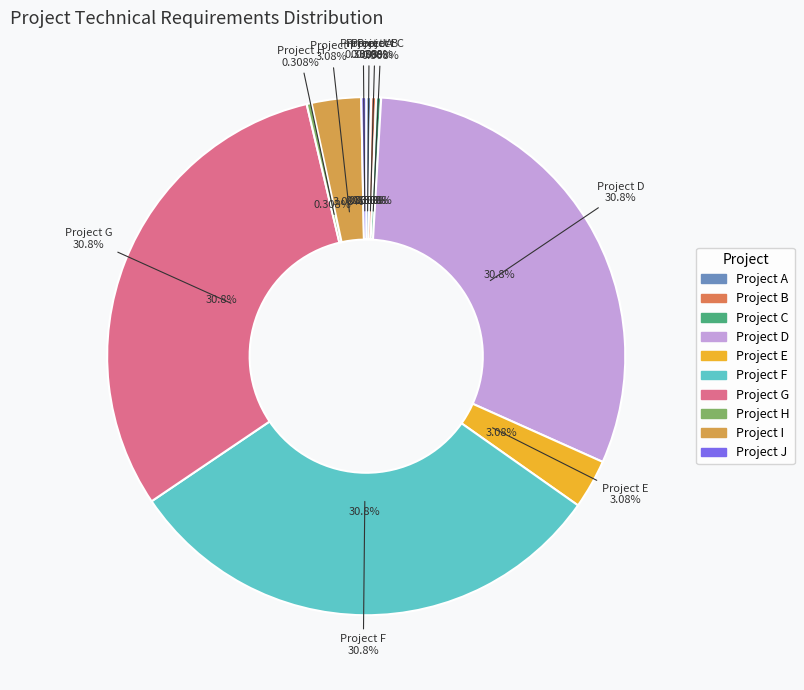

What percentage is NOT represented by Project F?

69.2%